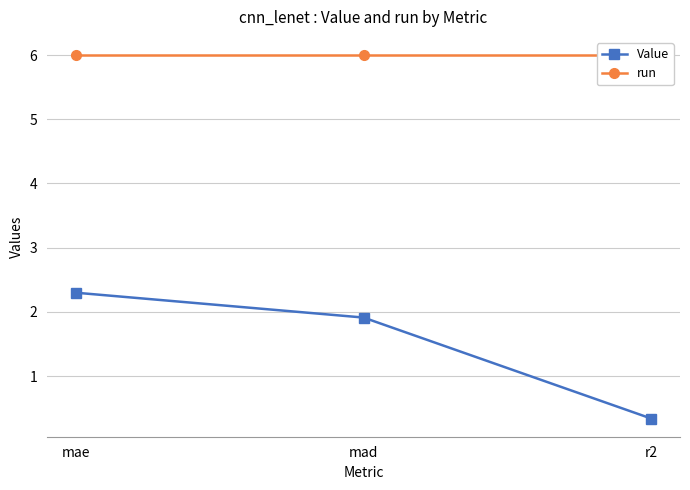

Reading left to right, extract all data points from this chart.

Value: mae=2.3	mad=1.9	r2=0.3
run: mae=6.0	mad=6.0	r2=6.0